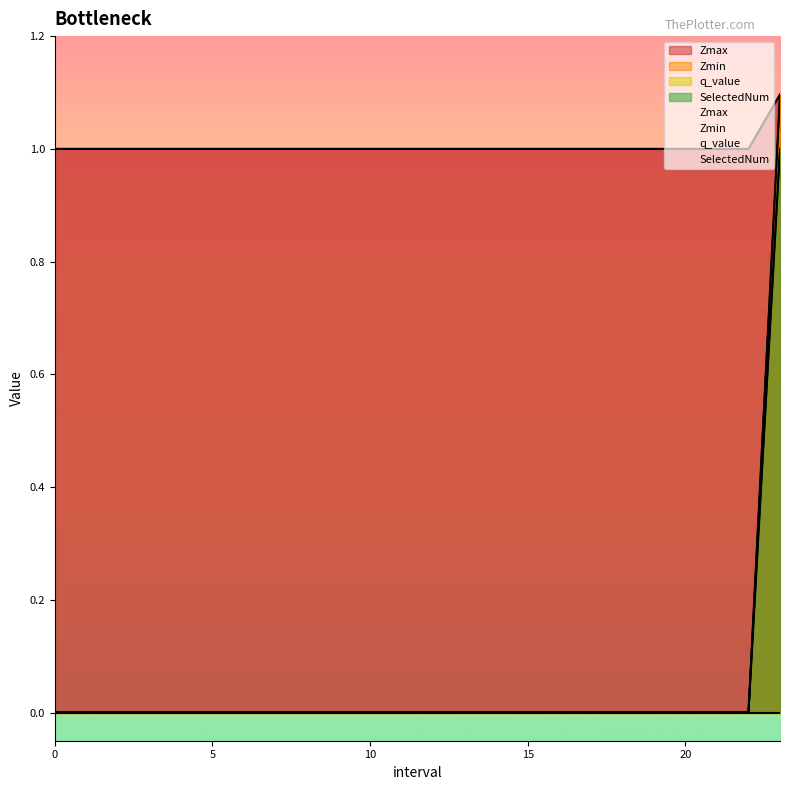

Rank the series at 22 from highest to lowest value.

Zmax, Zmin, SelectedNum